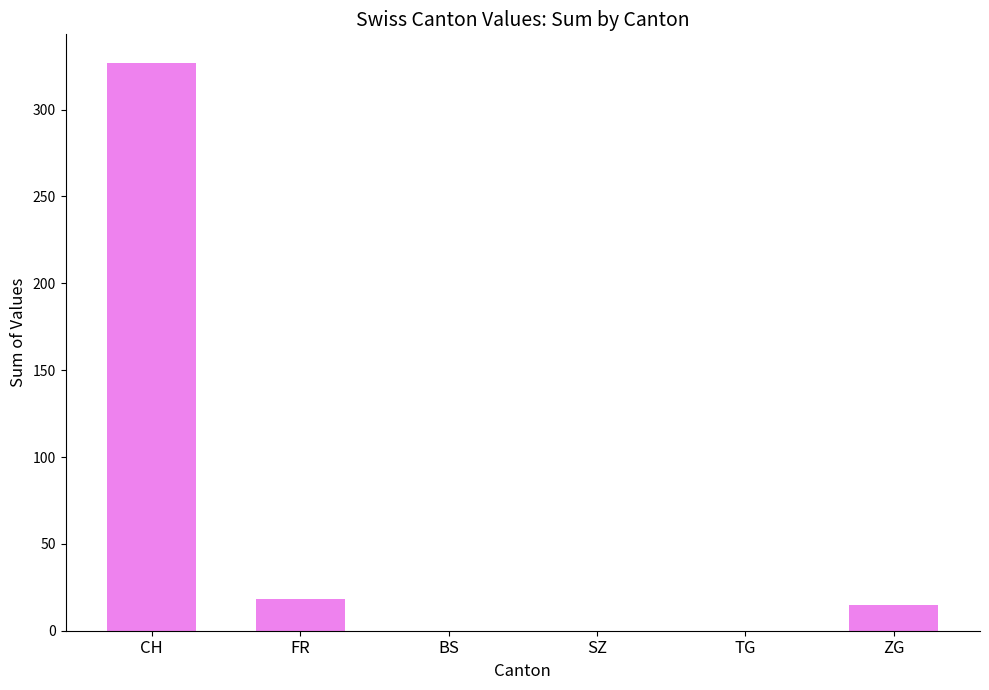

What is the maximum value shown in the chart?

327